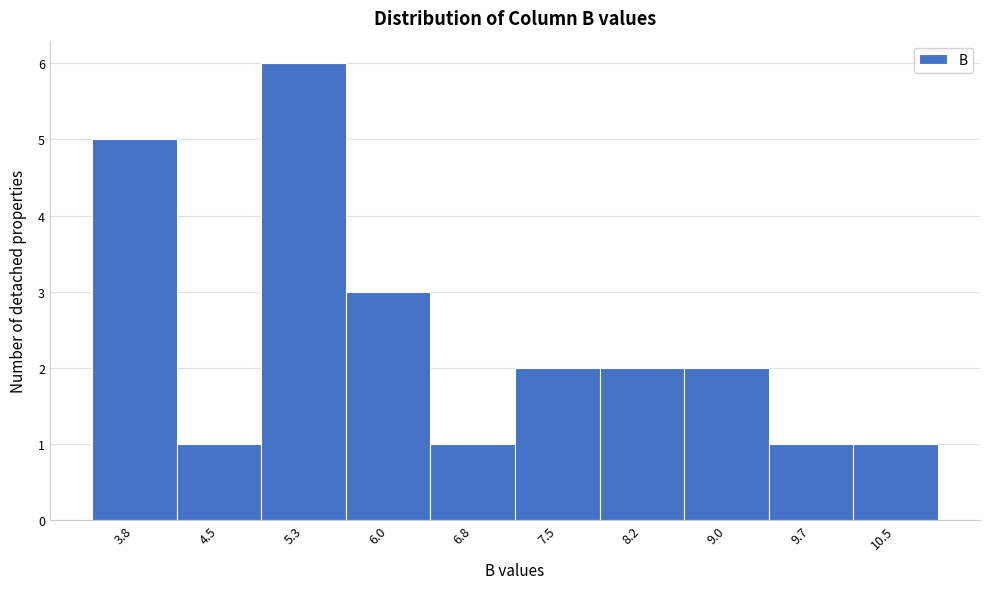

Reading left to right, what are all the values shown in this chart?

5	1	6	3	1	2	2	2	1	1